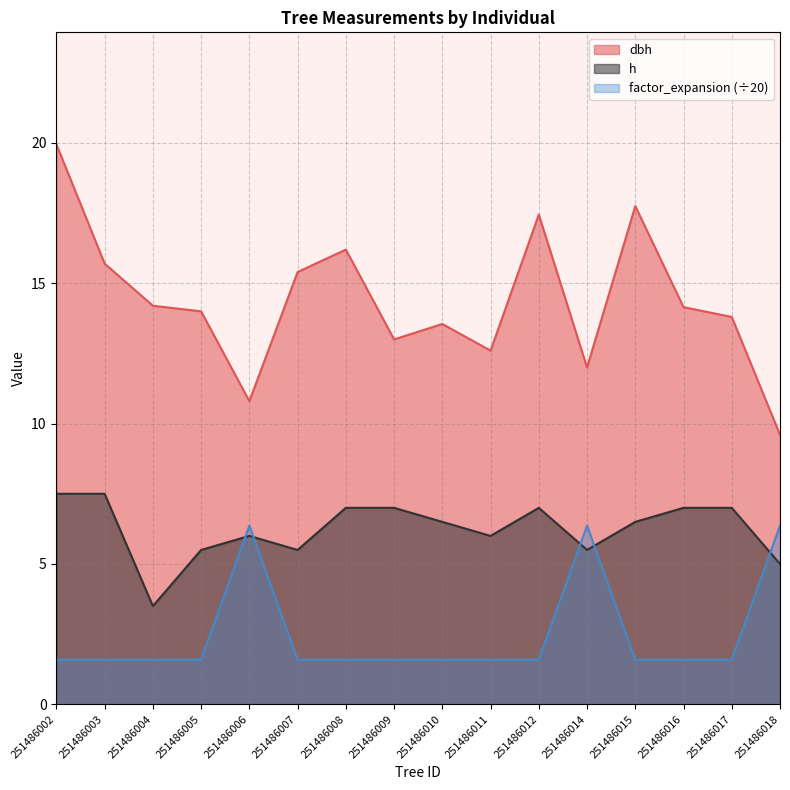

What is the sum of all h values?

100.0